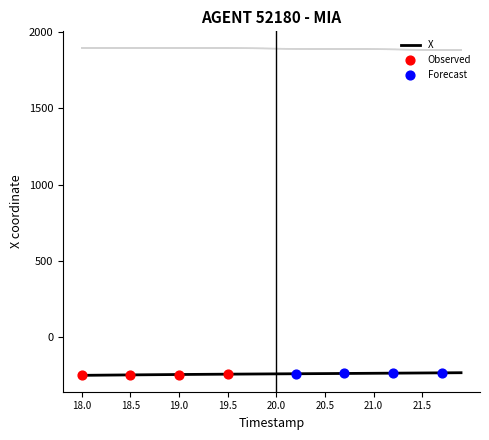

What is the lowest value of the X series?

-250.4